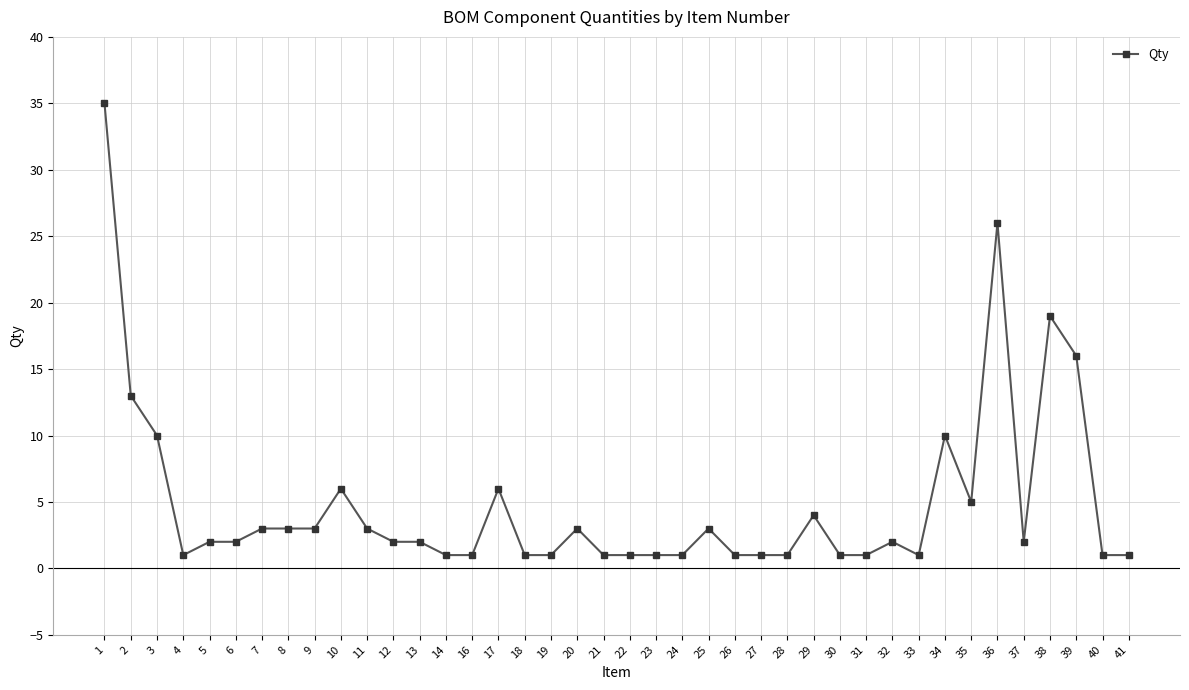

What is the value of the 7th point from the left?

3